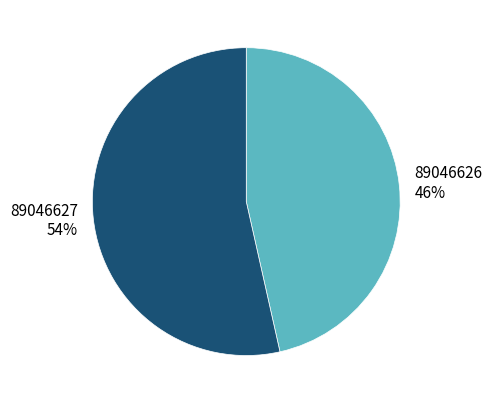

To the nearest percent, what portion does 89046627 represent?

54%